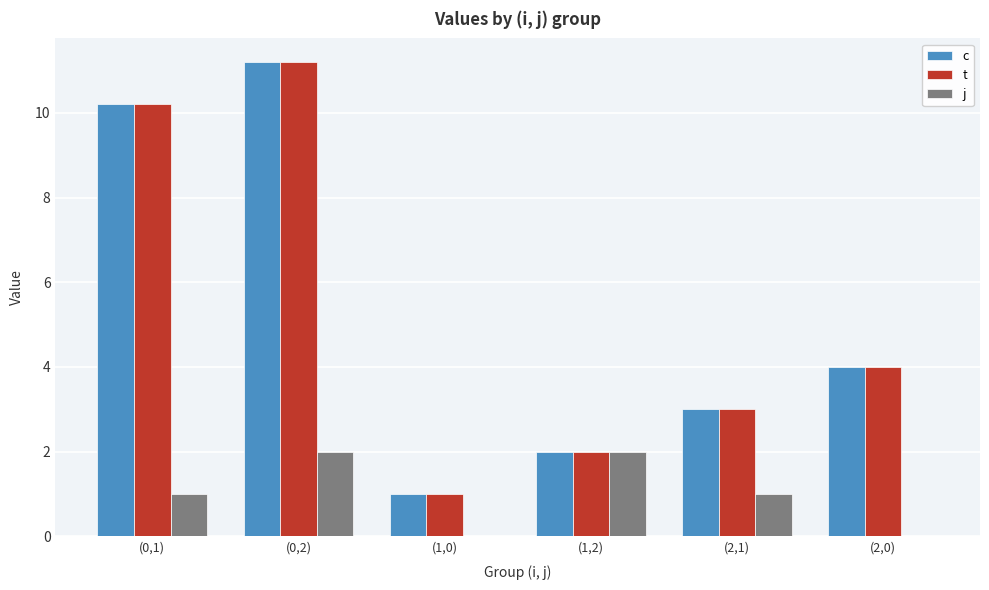

The value of j at (0,2) is 1.3. True or false?

False